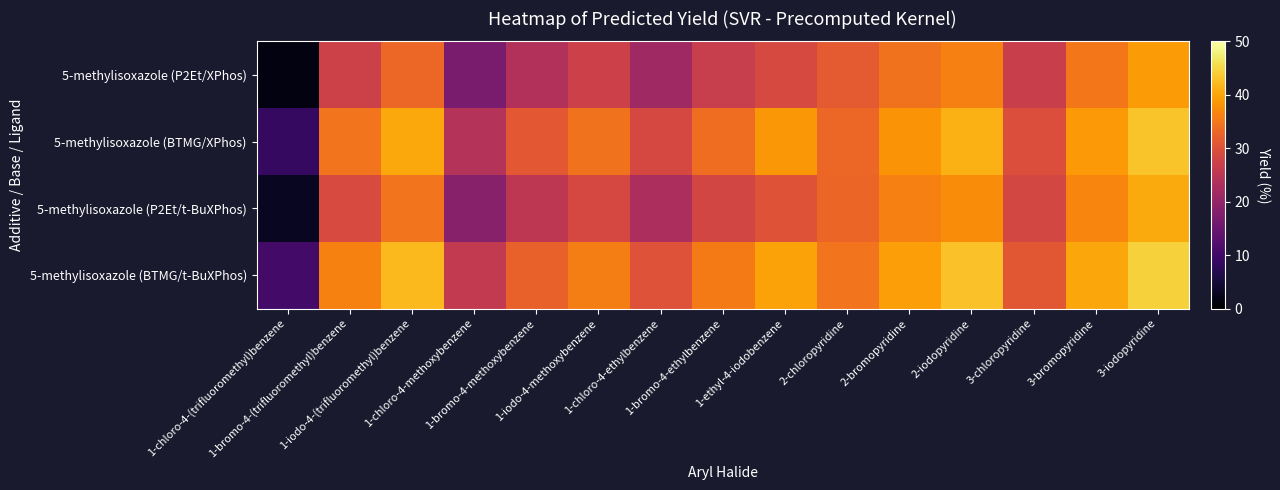

Between 2-chloropyridine and 1-chloro-4-ethylbenzene, which is larger?

2-chloropyridine